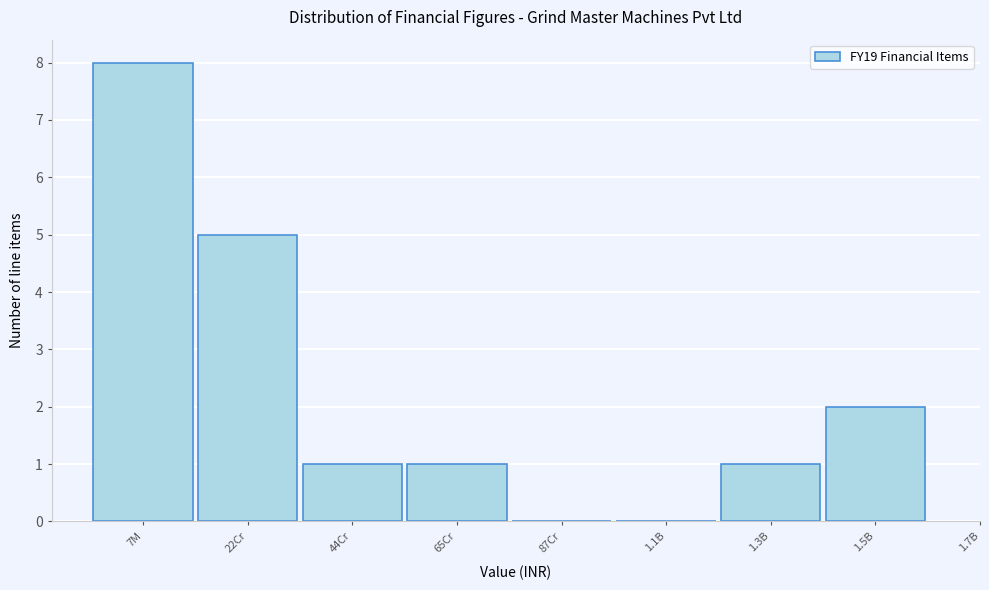

Reading right to left, extract all data points from this chart.

1.5B=2	1.3B=1	1.1B=0	87Cr=0	65Cr=1	44Cr=1	22Cr=5	7M=8